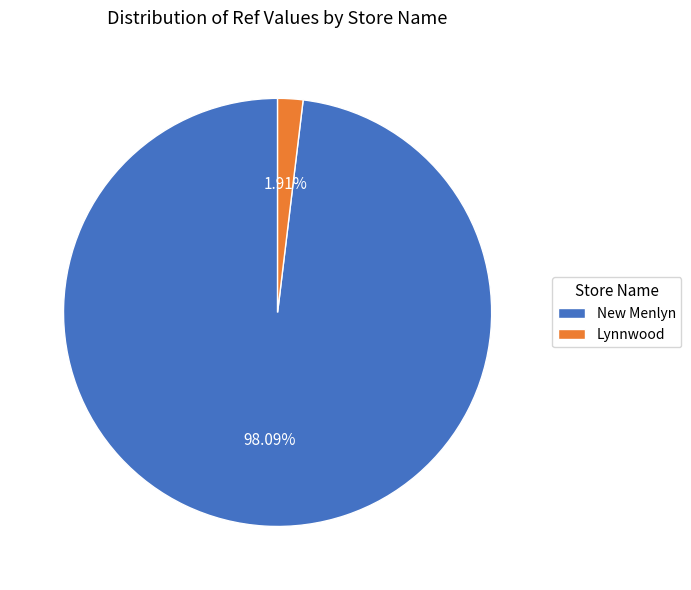

To the nearest percent, what is the difference between the largest and smallest slice percentages?

96%